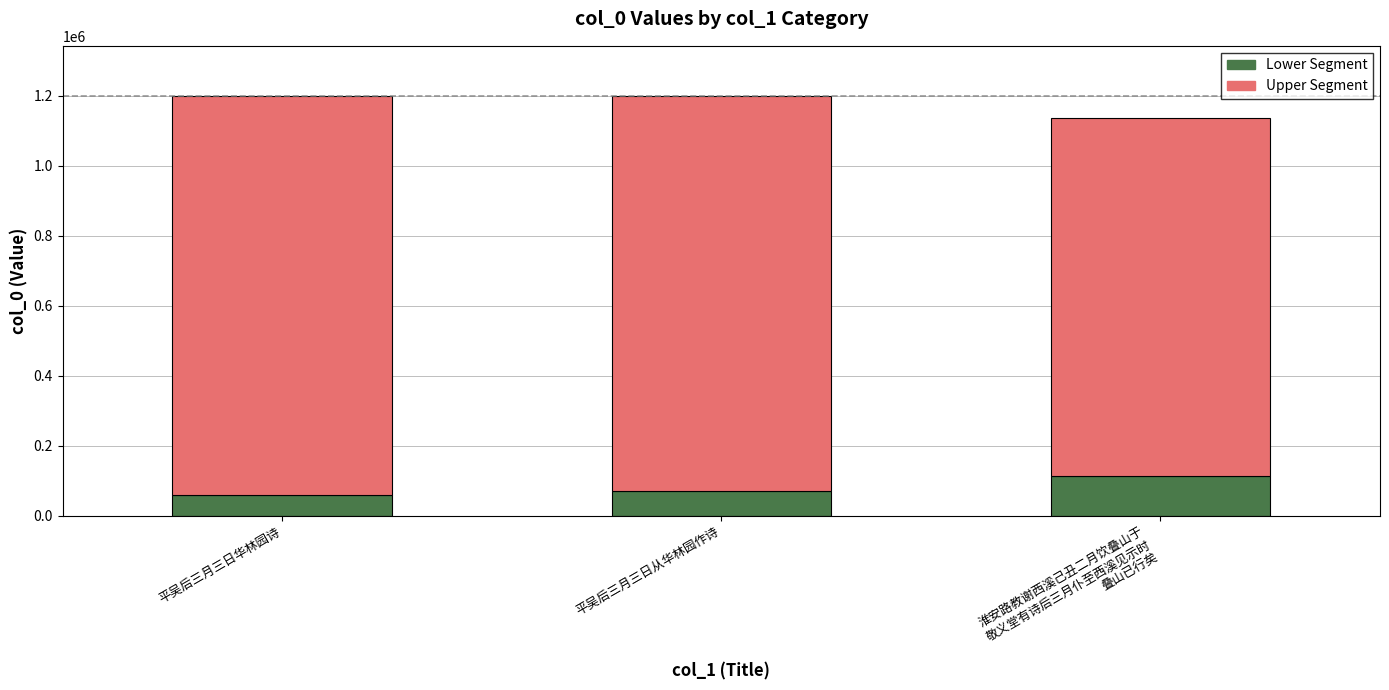

How many distinct data groups are displayed?

2